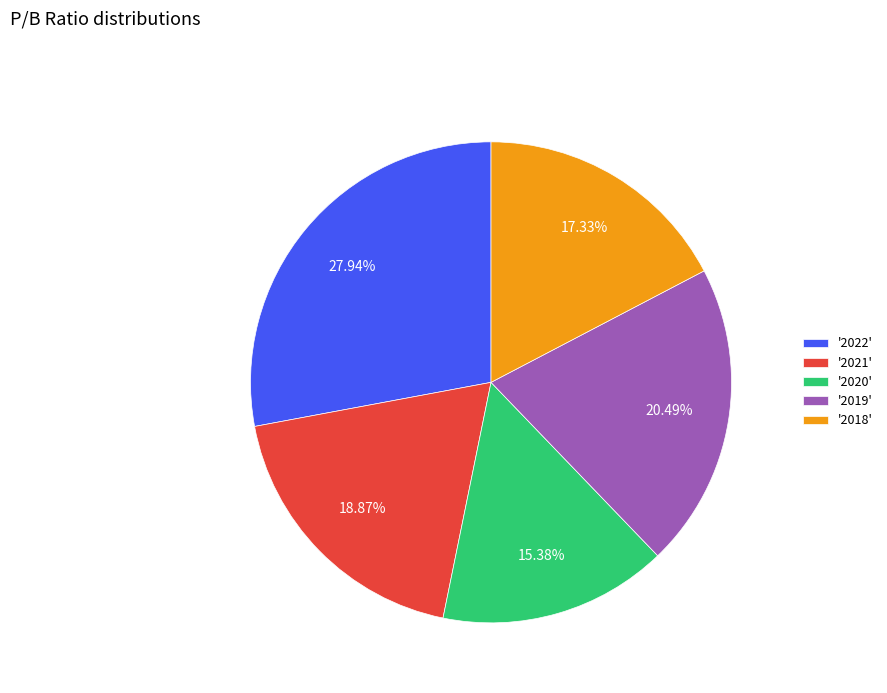

Which slice is the largest?

'2022'